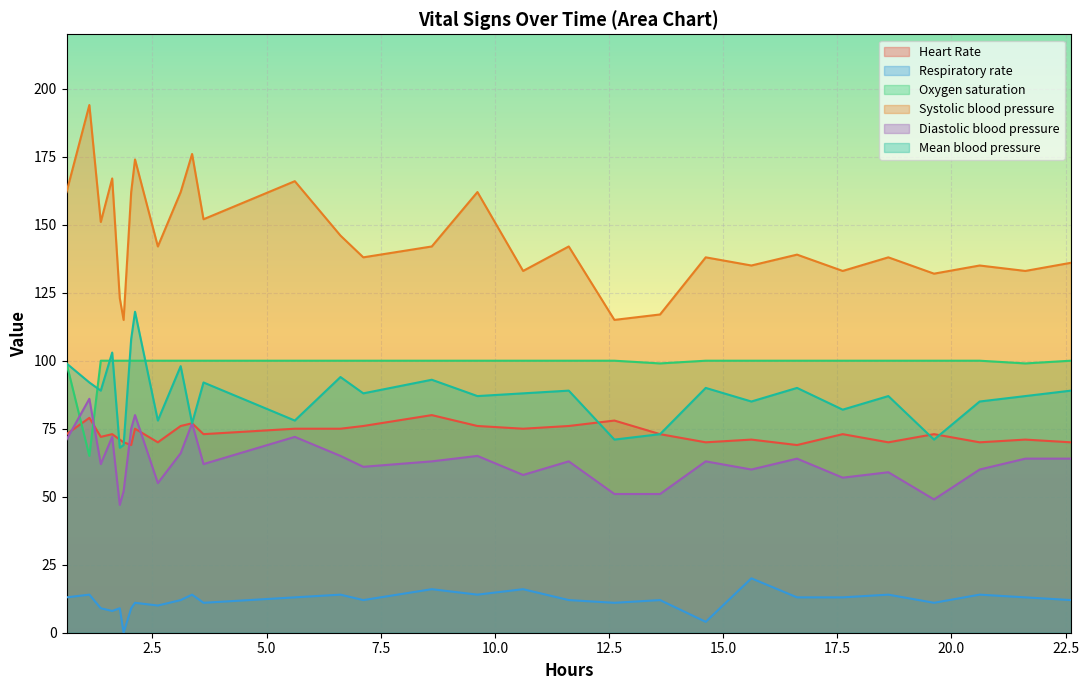

At how many categories does at least one series exceed 71?

30